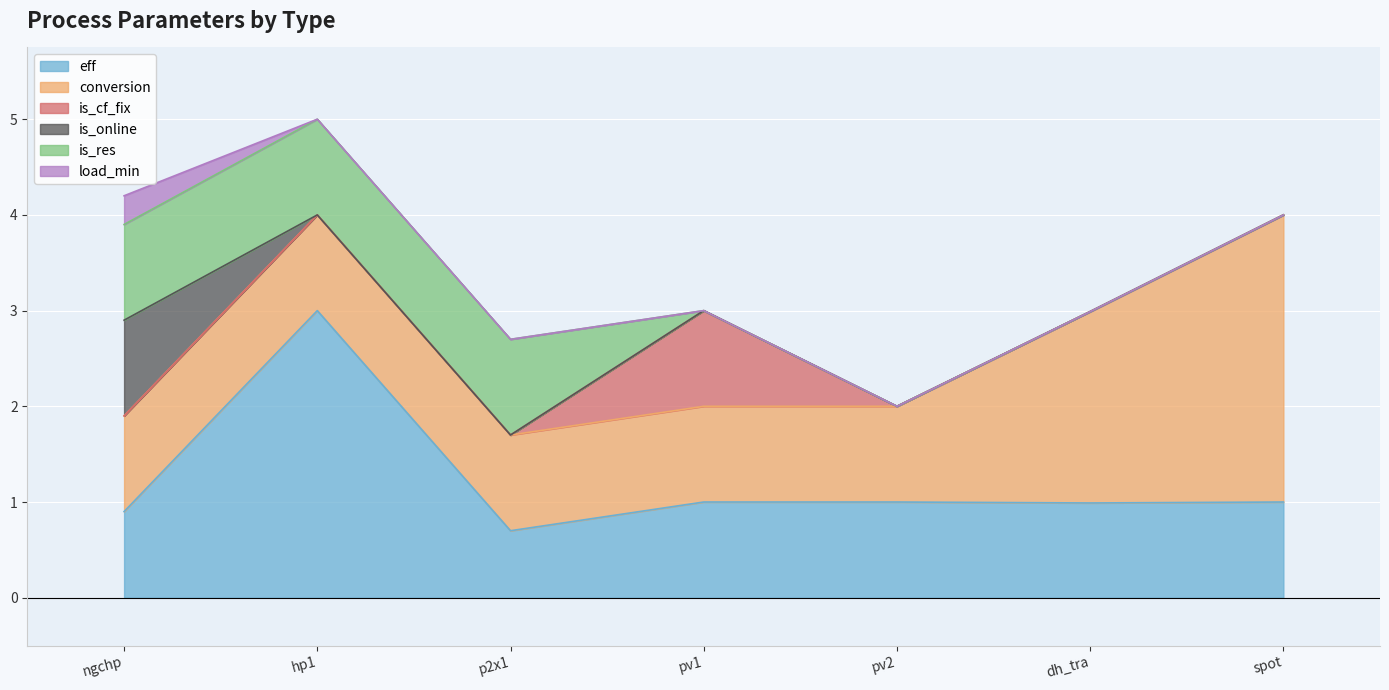

Is it true that is_online equals 1.0 at ngchp?

True